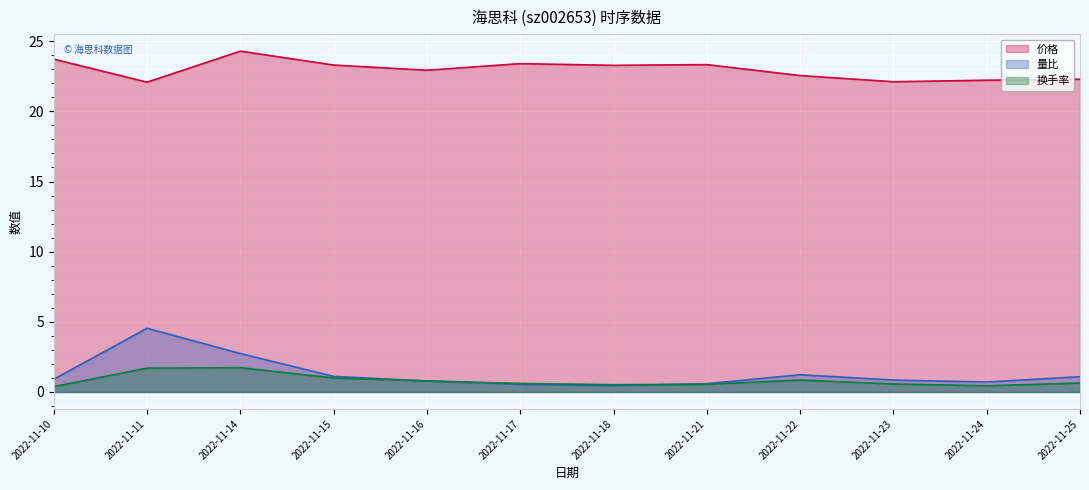

Where does the 价格 series first go above 23?

2022-11-10